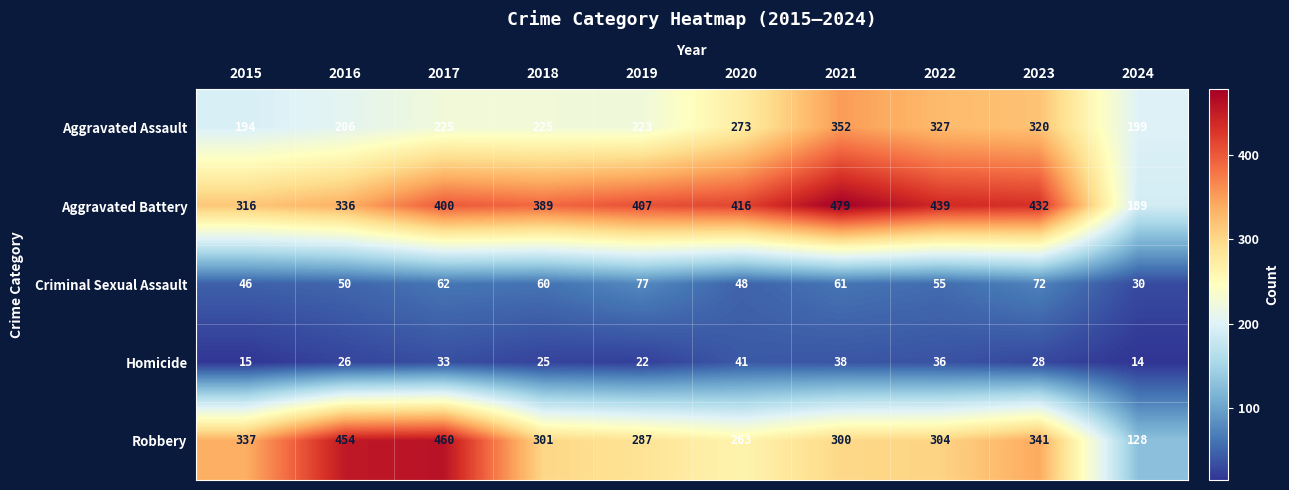

Which series has the largest total across all categories?

Aggravated Battery